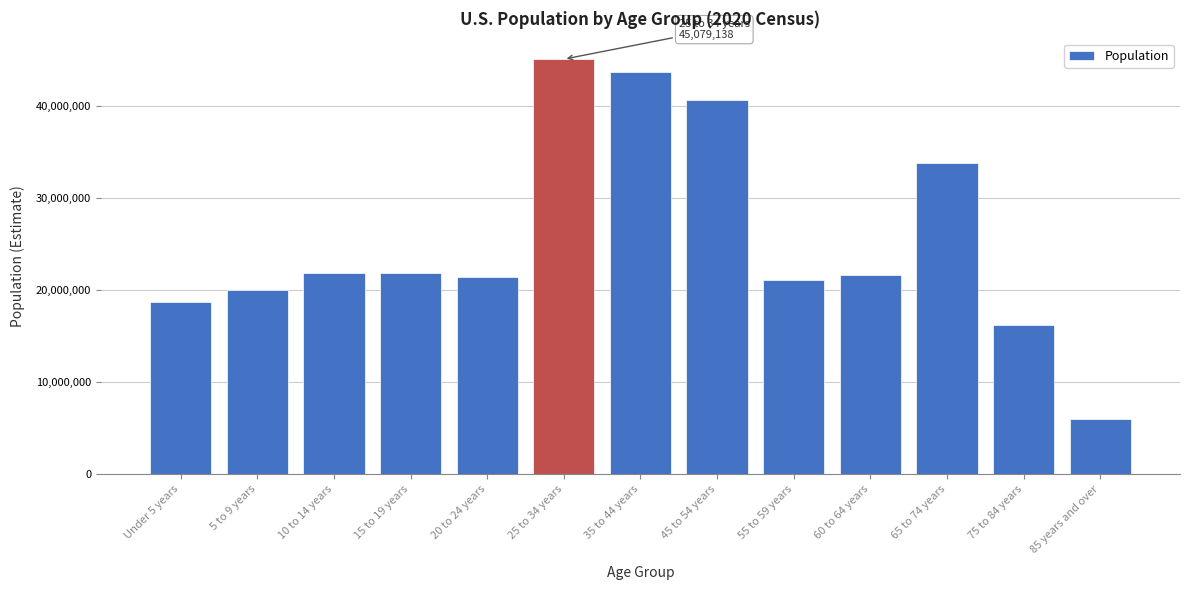

What is the average value?

25530288